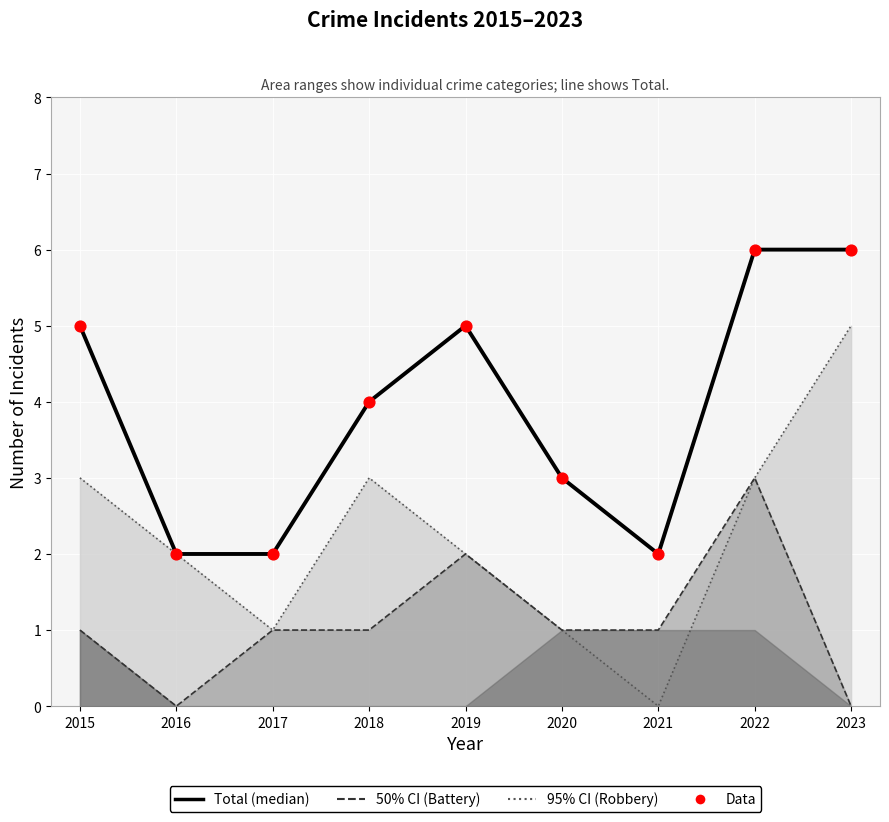

Which series reaches the minimum Y coordinate?

Robbery upper